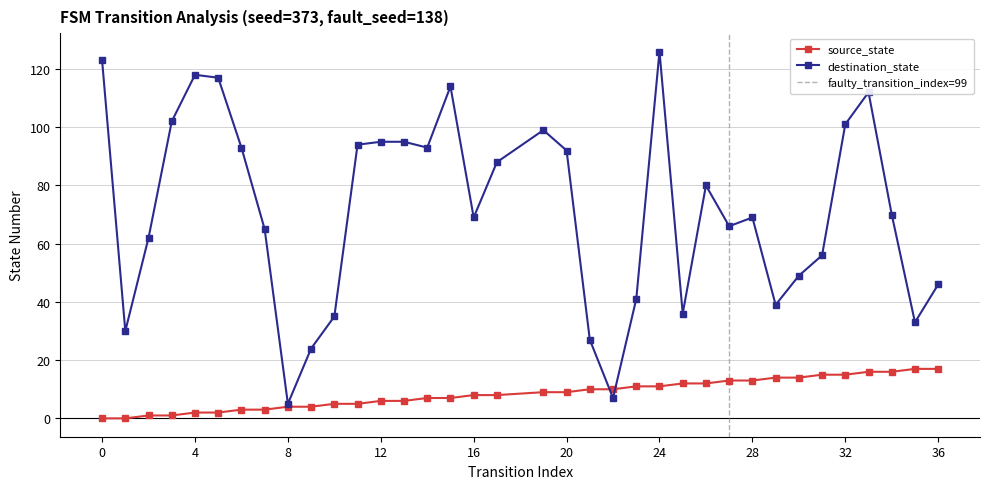

Between 23 and 17, which is larger?

23